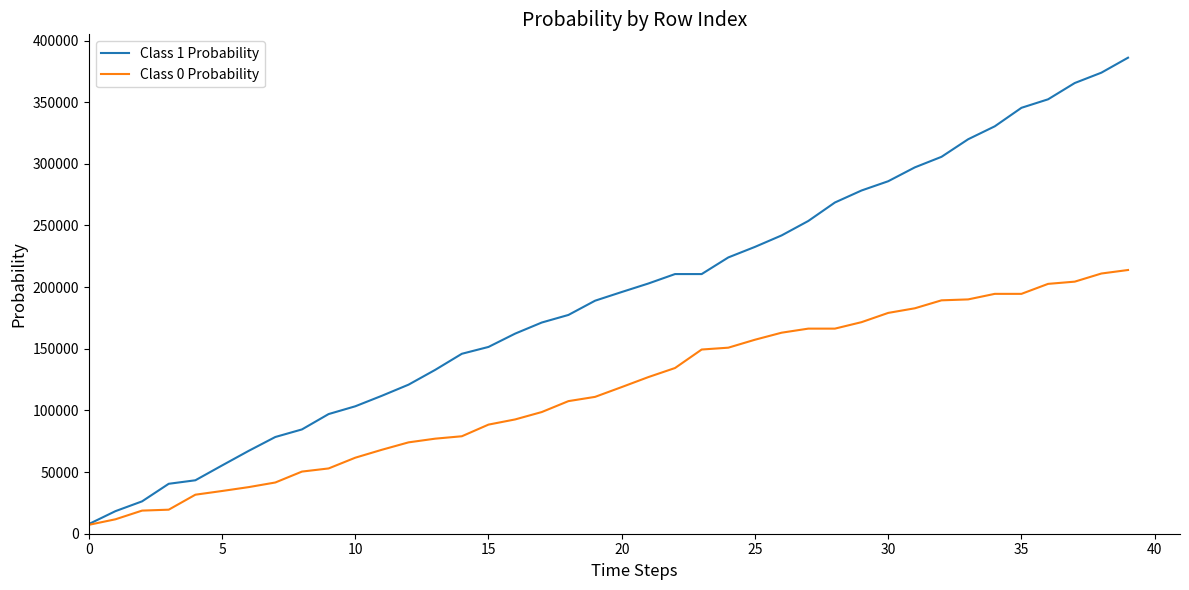

What is the greatest value displayed?

386100.0